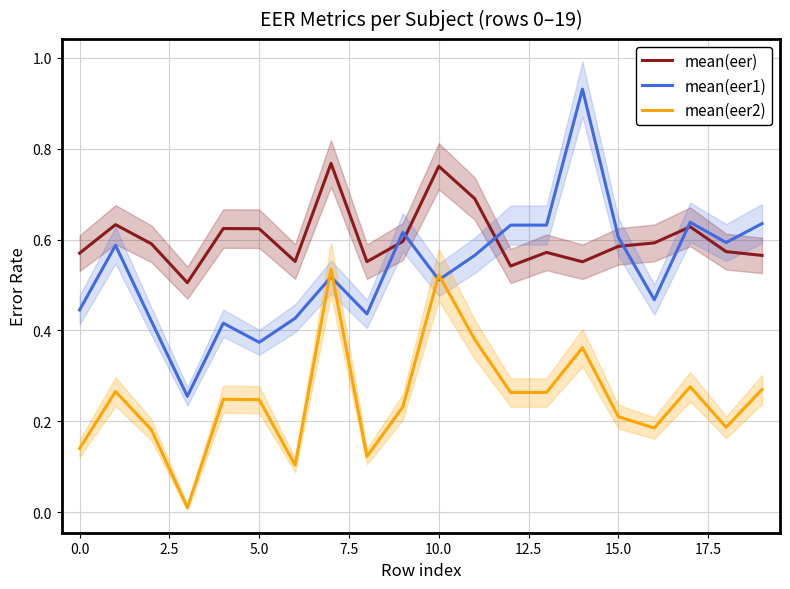

True or false: mean(eer) and mean(eer2) cross at least once.

False